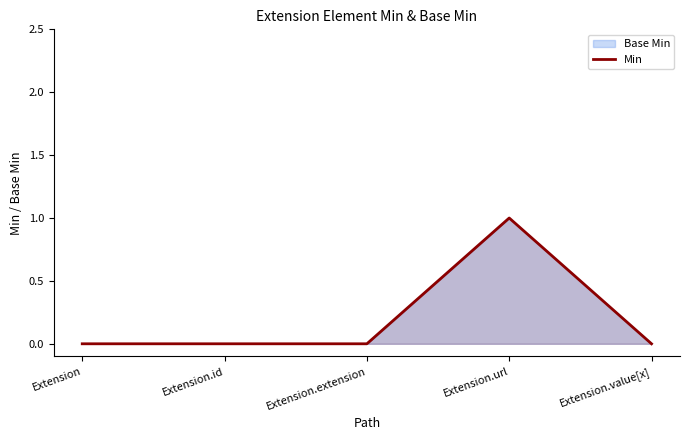

What is the maximum value shown in the chart?

1